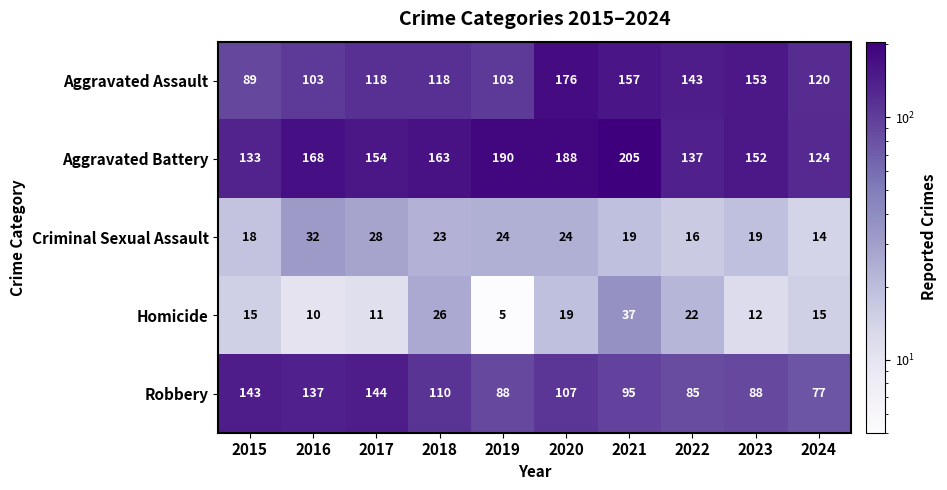

Where is Aggravated Assault nearest to the value 132?

2022